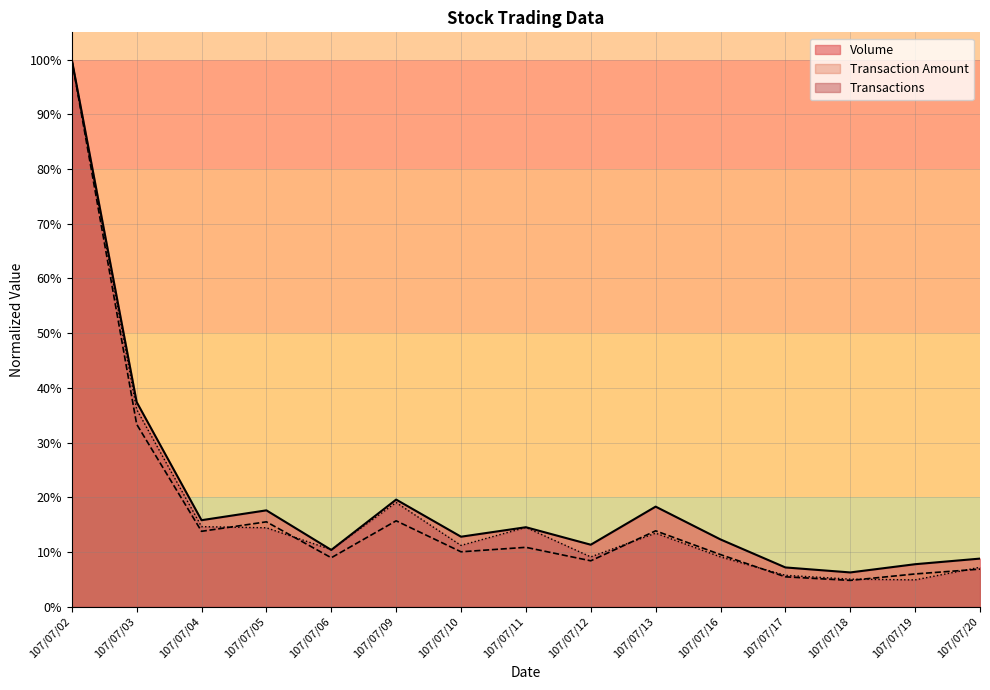

Is the value of Transaction Amount at 107/07/12 greater than the value of Transactions at 107/07/10?

No